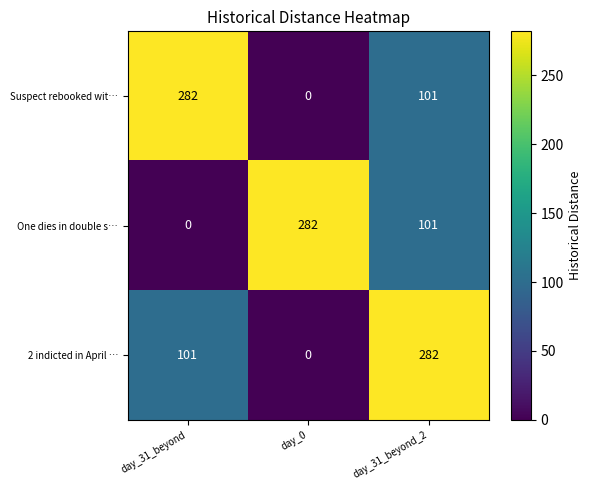

How many data points in Suspect rebooked wit… are less than 101?

1